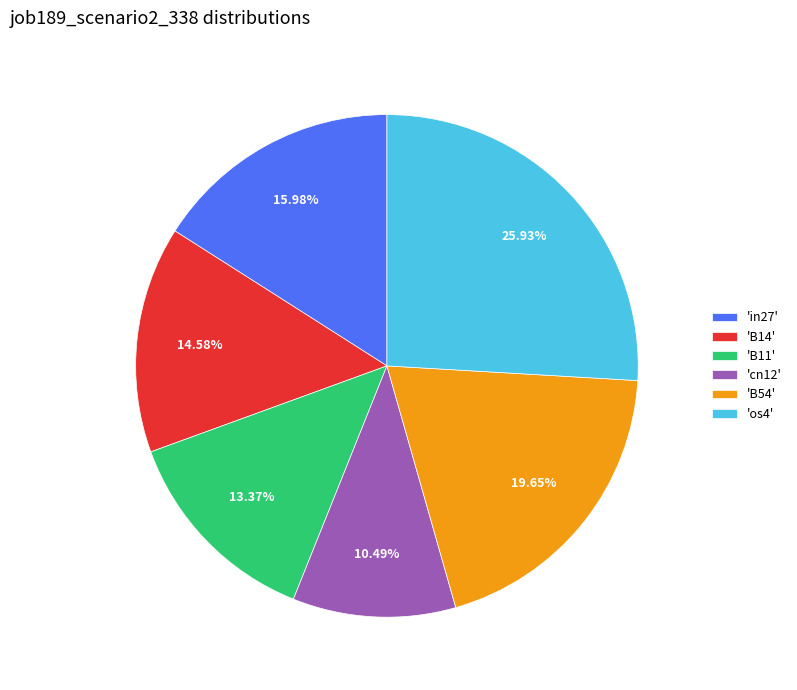

Which slice is the largest?

'os4'